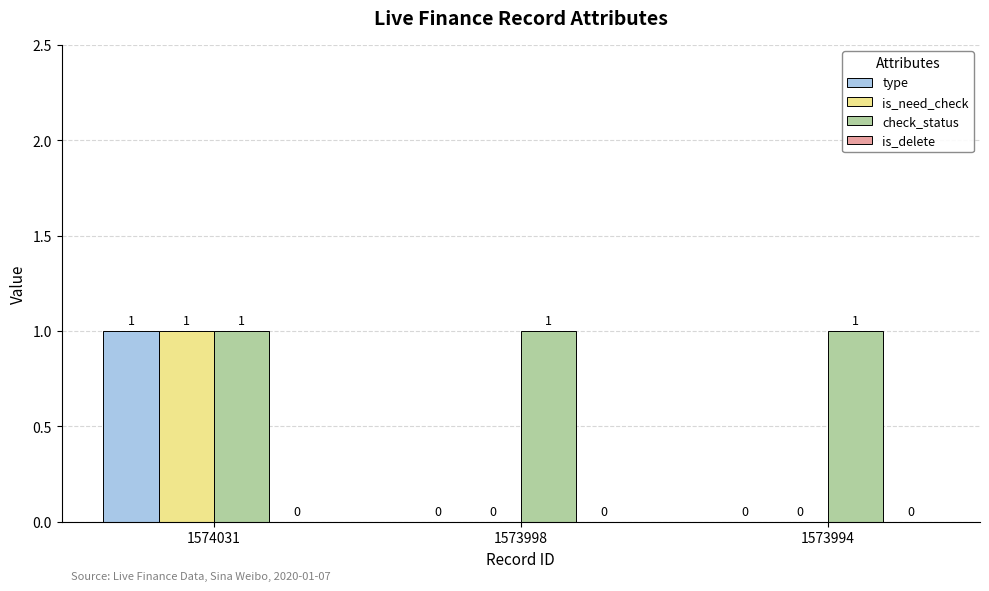

At which label does type reach its peak?

1574031